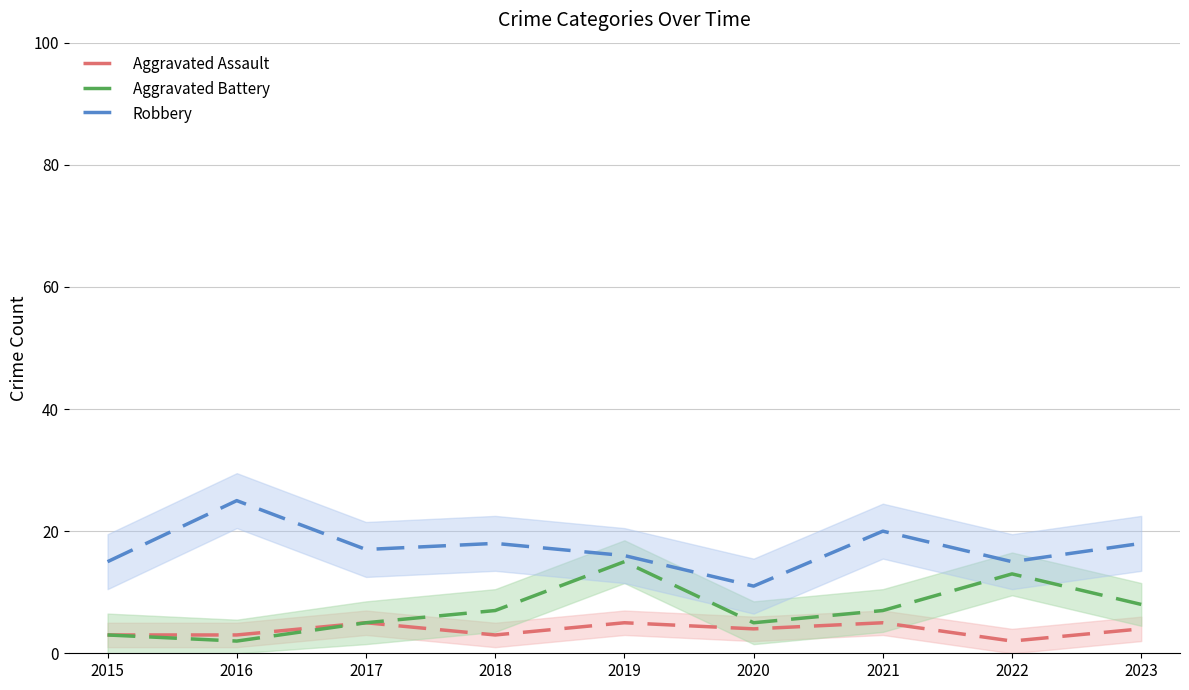

What is the difference between the Robbery values at 2019 and 2016?

9